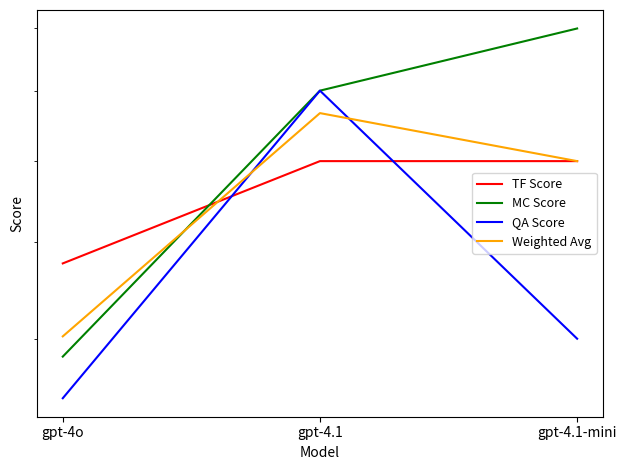

What are all the series names shown in the legend?

TF Score, MC Score, QA Score, Weighted Avg